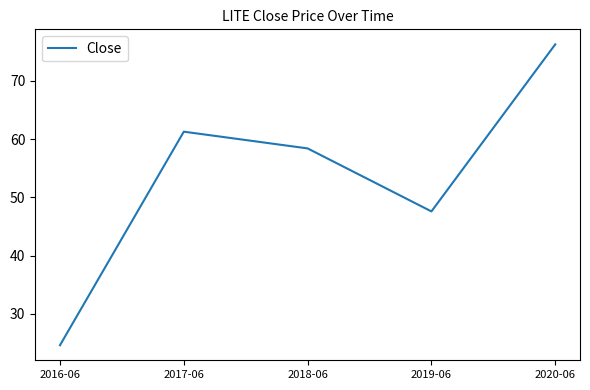

Count the number of values greater than 58.

3